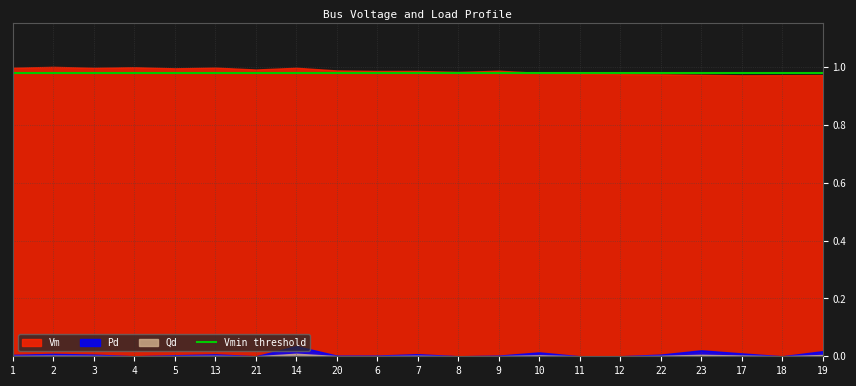

What is the sum of all Vm values?

20.7